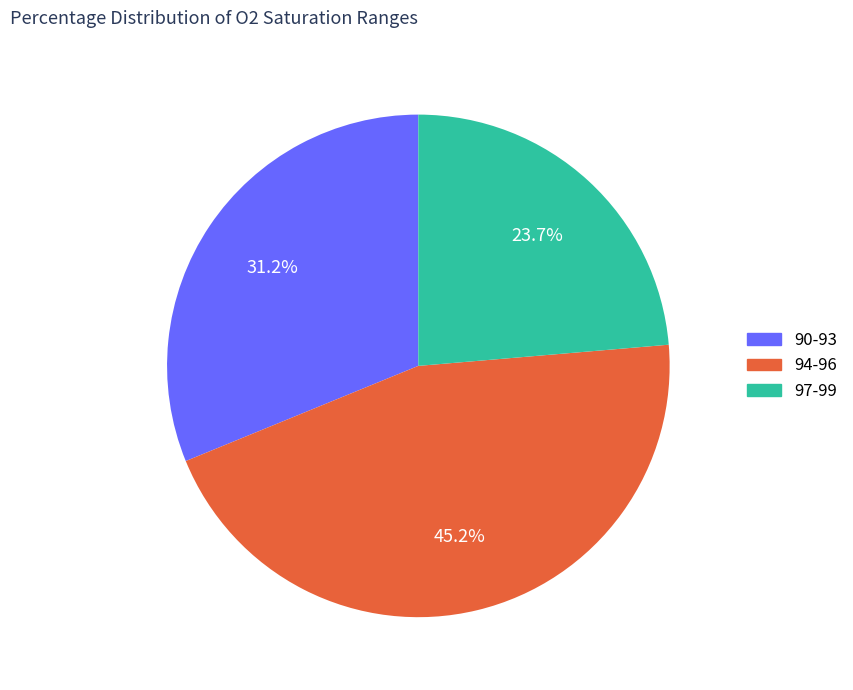

Does 94-96 represent more than half of the total?

No